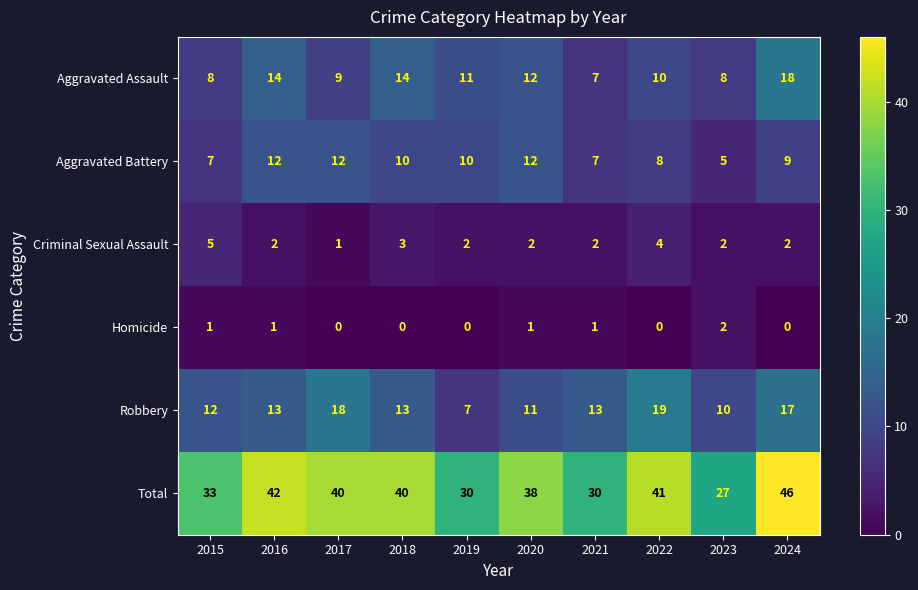

What is the sum of the Robbery values at 2016 and 2020?

24